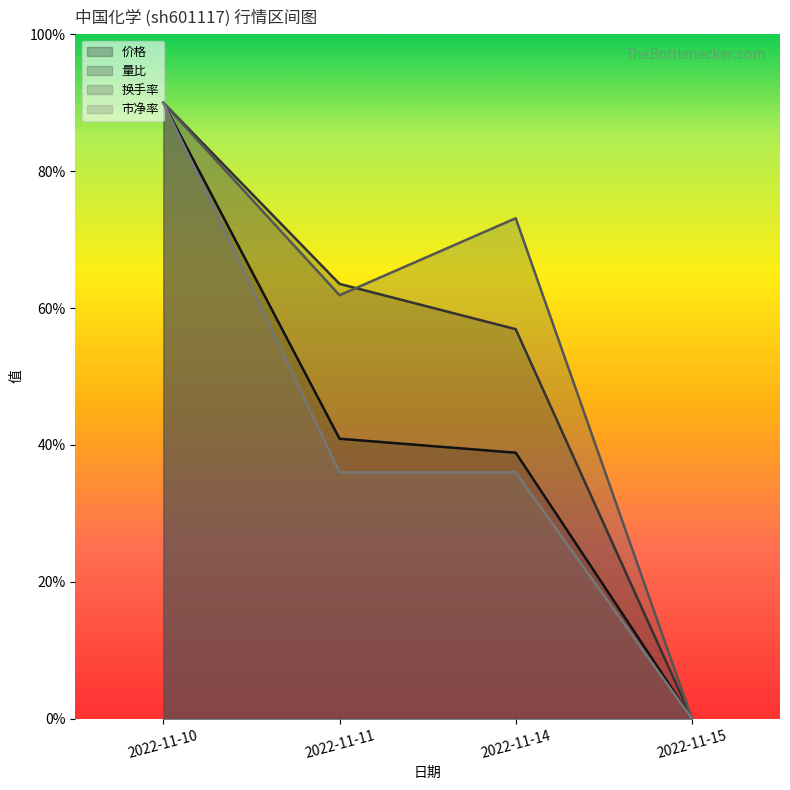

What is the sum of all 换手率 values?

22.5